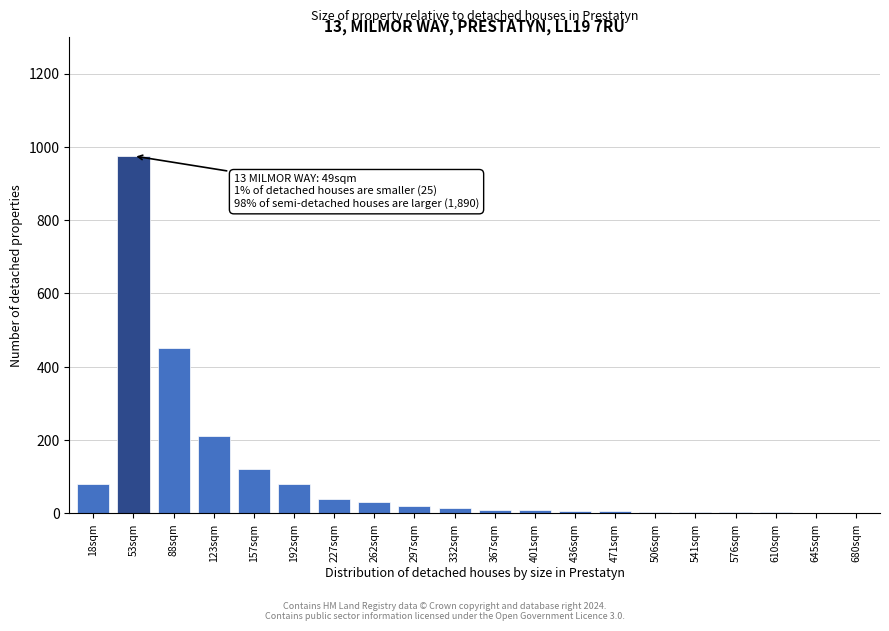

What is the sum of all values?

2062